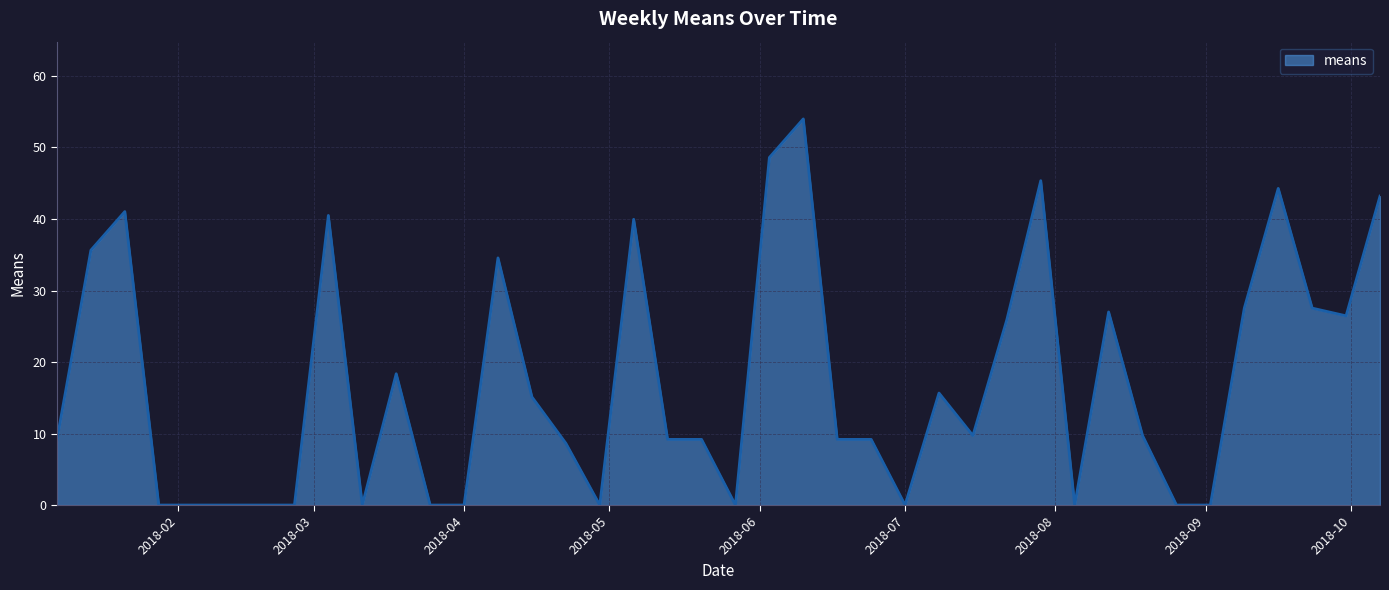

What is the difference between the maximum and minimum values?

54.0